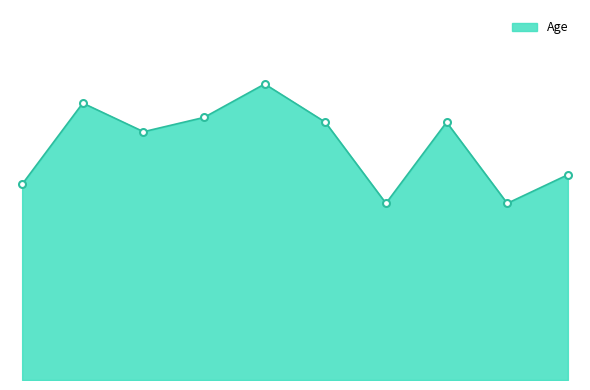

The chart shows a value of 62 at 5. True or false?

True